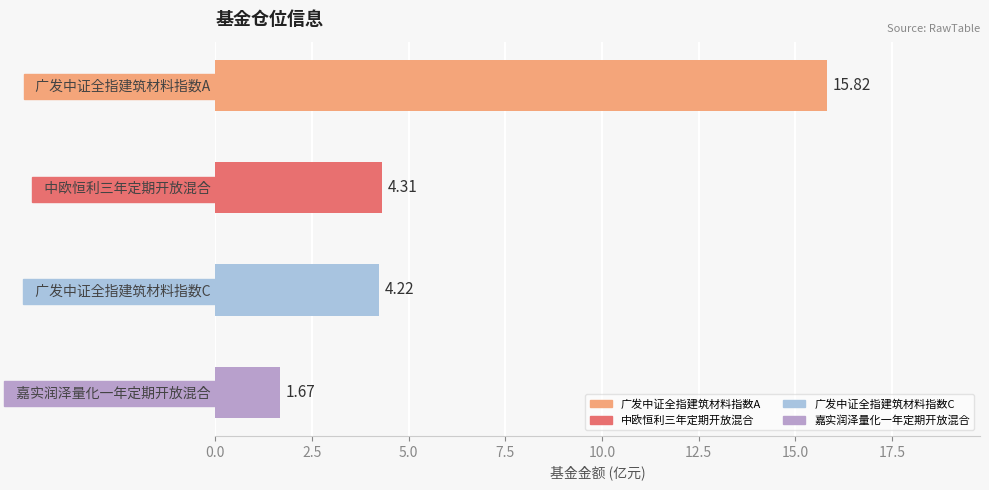

Are the bars horizontal?

Yes